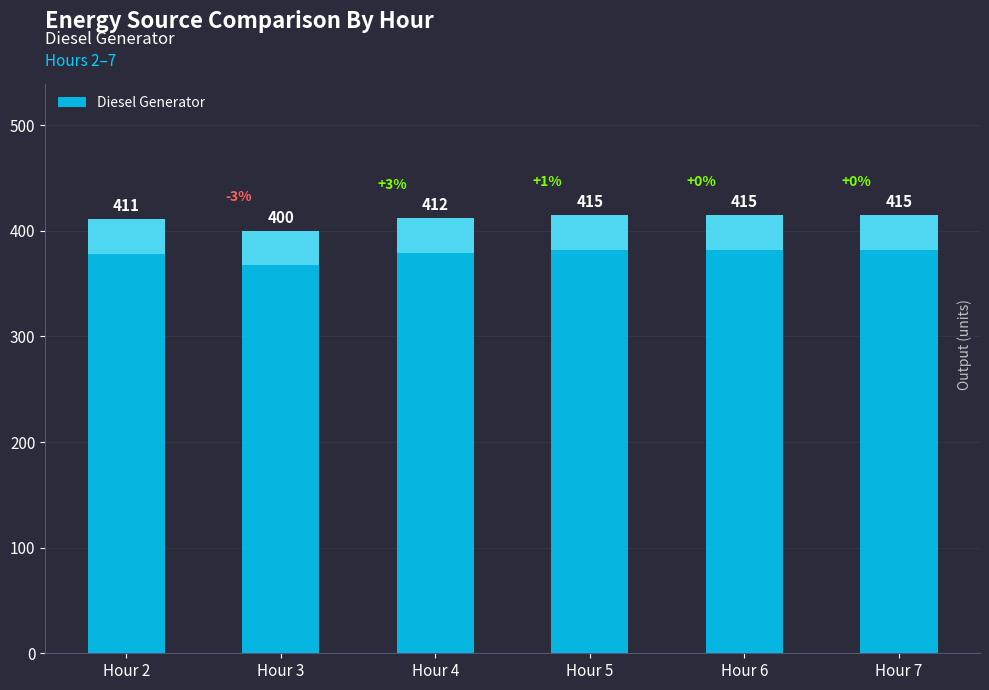

List the labels in order of value, largest first.

Hour 5, Hour 6, Hour 7, Hour 4, Hour 2, Hour 3